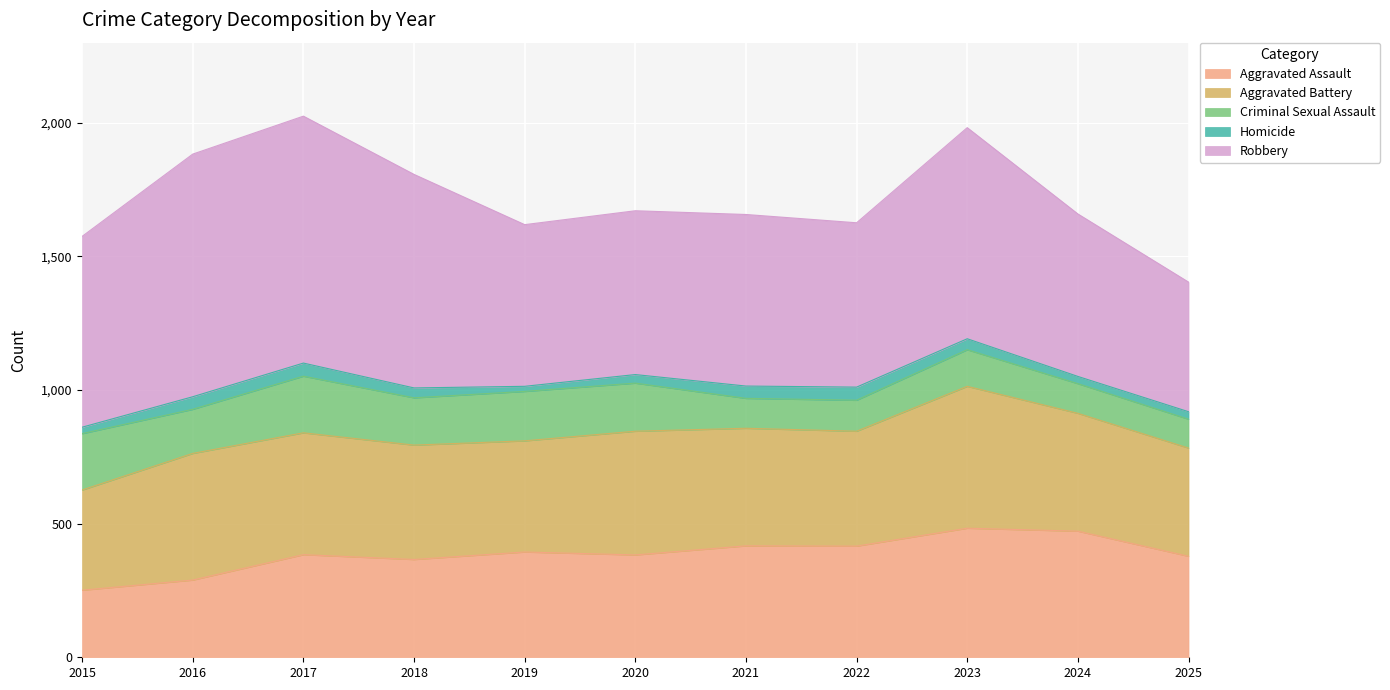

Where is the first local minimum for Aggravated Battery?

2019